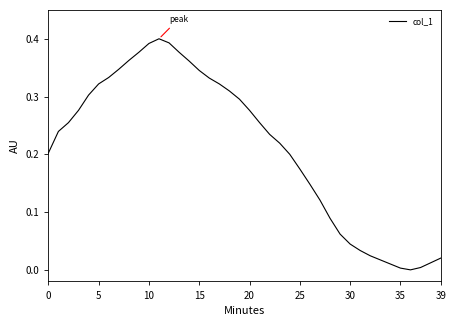

At which label is the value closest to 0?

36